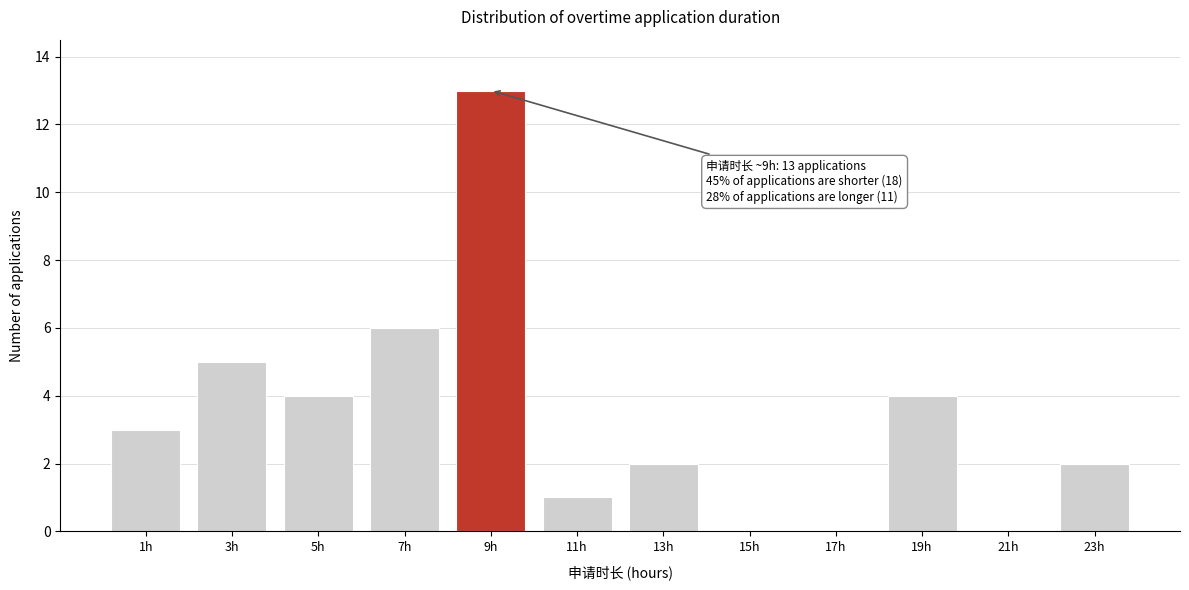

Reading left to right, list all the values displayed in this chart.

1h=3	3h=5	5h=4	7h=6	9h=13	11h=1	13h=2	15h=0	17h=0	19h=4	21h=0	23h=2